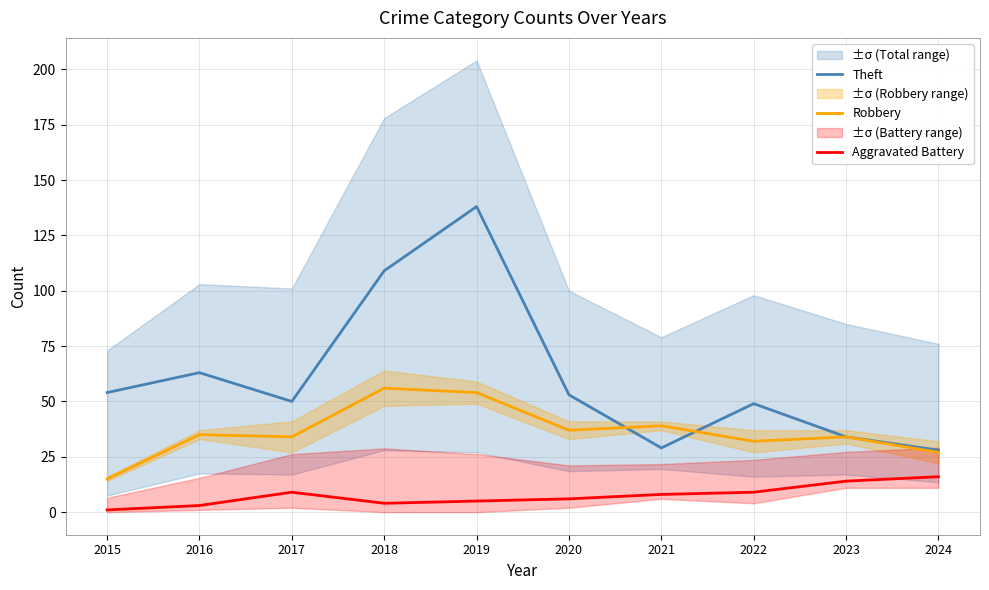

What is the total value across all series at 2016?

101